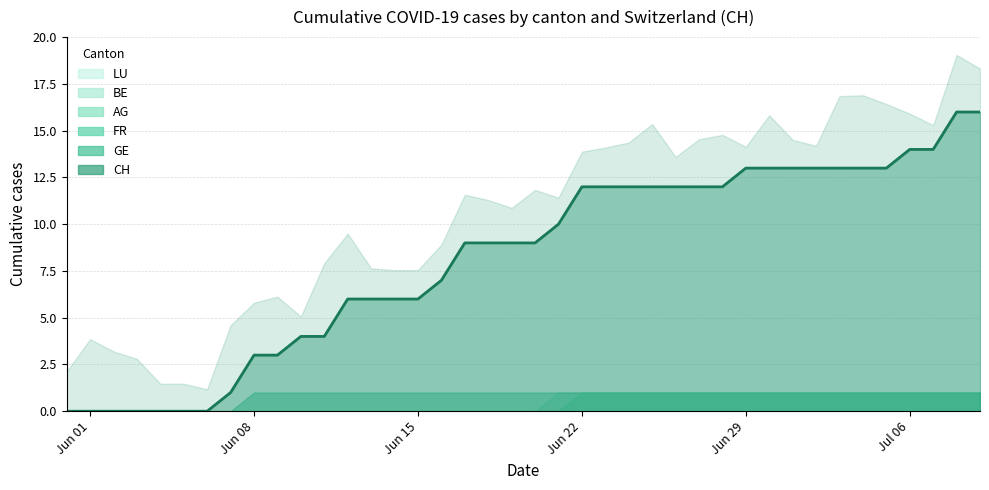

Does the chart have visible grid lines?

Yes